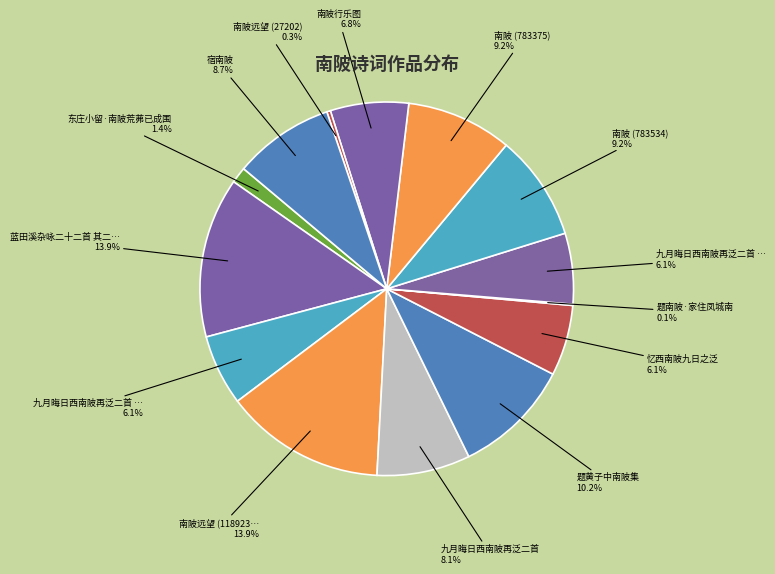

Which slice is the smallest?

题南陂·家住凤城南